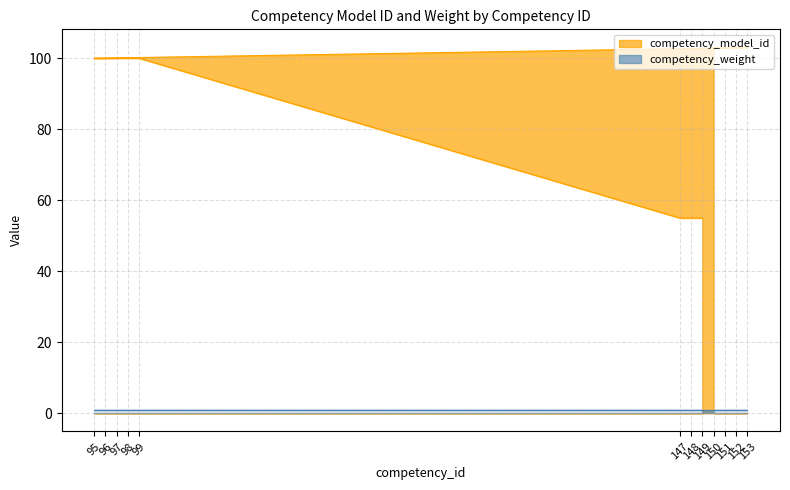

Does the chart display data point markers on the line(s)?

No